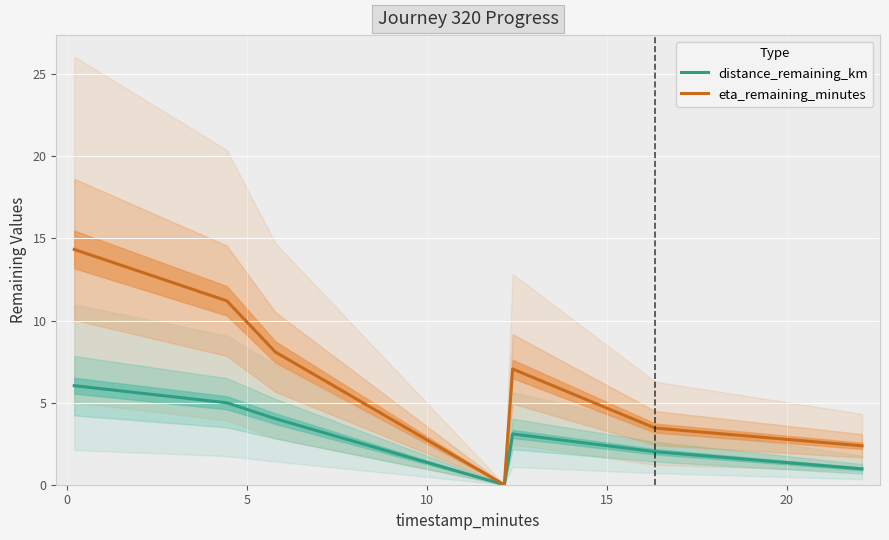

In distance_remaining_km, how many points are higher than both neighbors (excluding endpoints)?

1